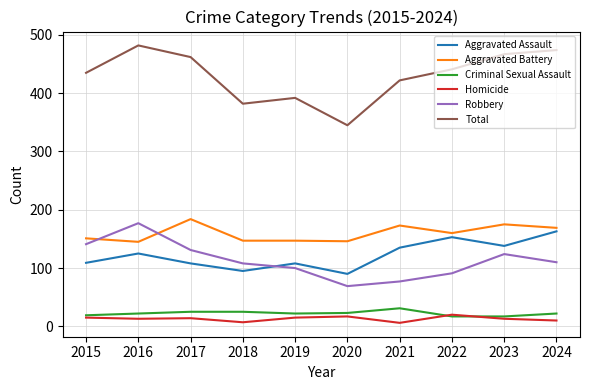

What is the average value of the Aggravated Battery series?

160